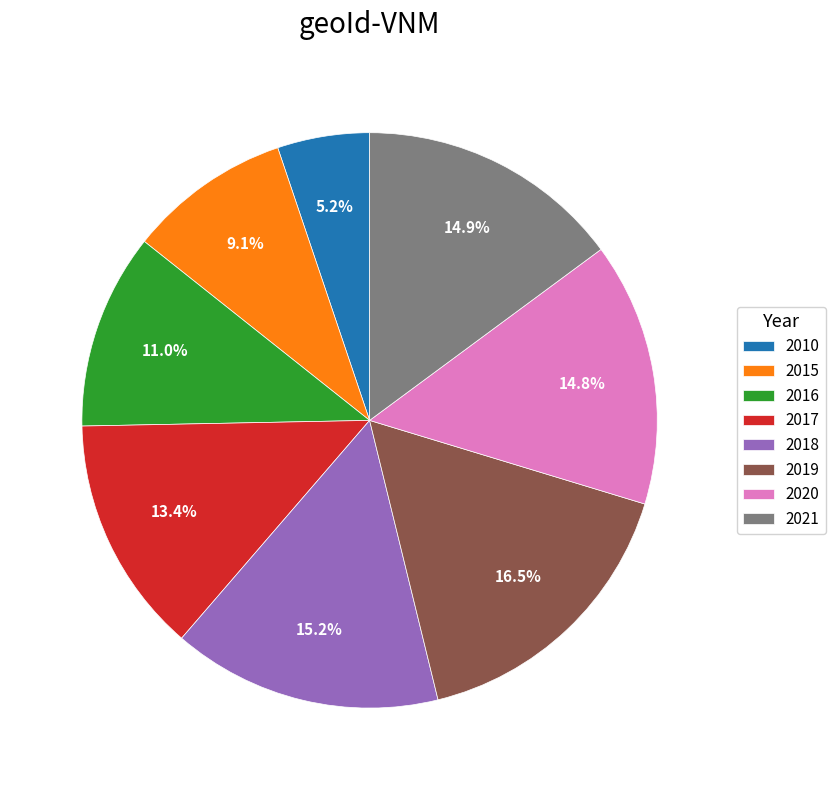

Between 2020 and 2015, which is larger?

2020